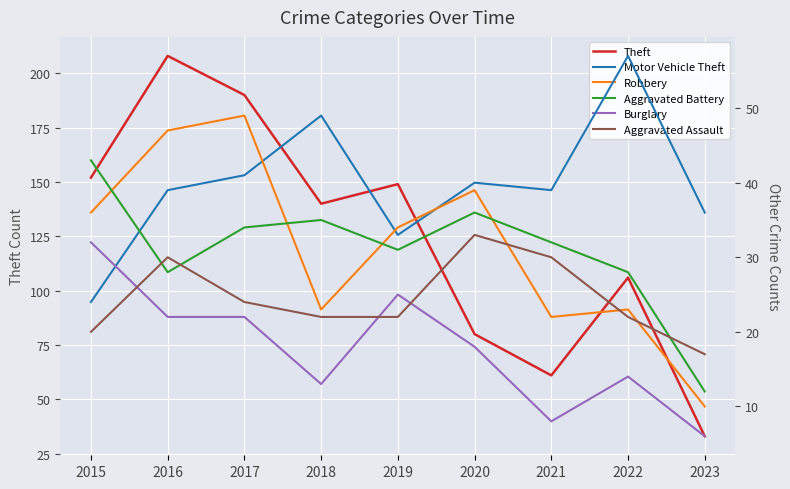

Which series ends up on top after the final intersection of Aggravated Assault and Burglary?

Aggravated Assault